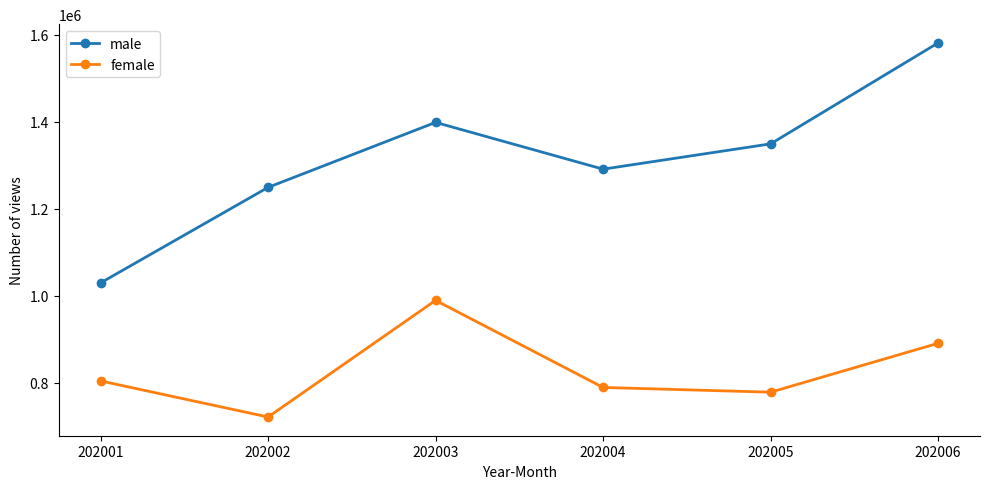

Is the value of male at 202003 greater than the value of female at 202006?

Yes